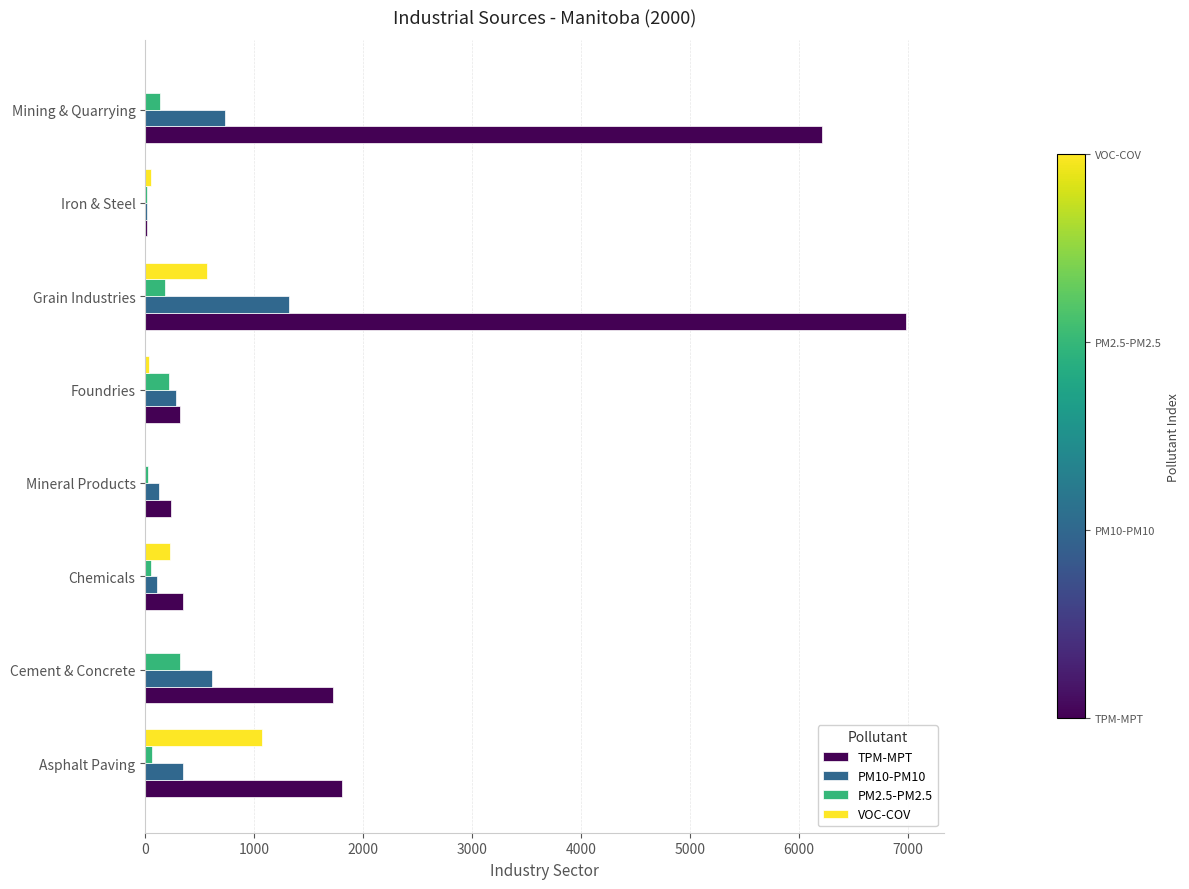

Which series has the largest total across all categories?

TPM-MPT